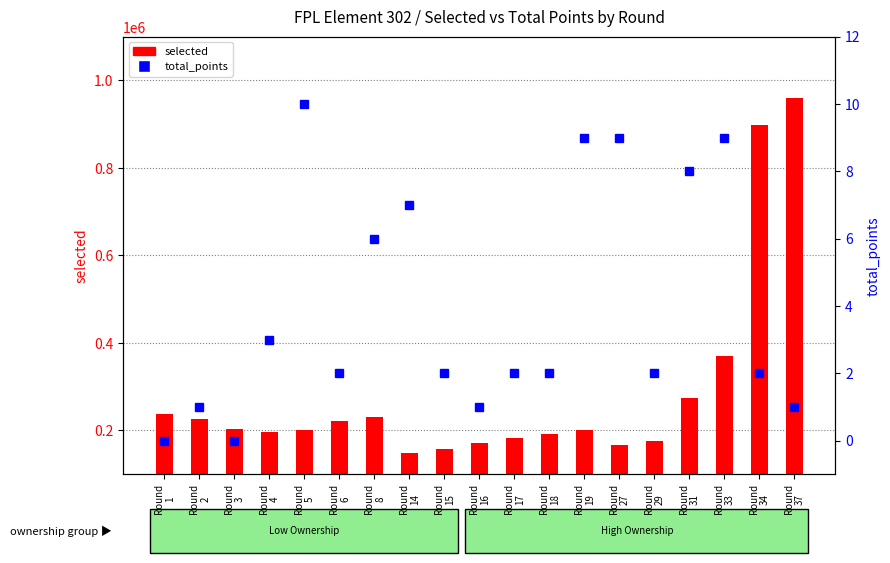

Rank the series at Round
18 from highest to lowest value.

selected, total_points